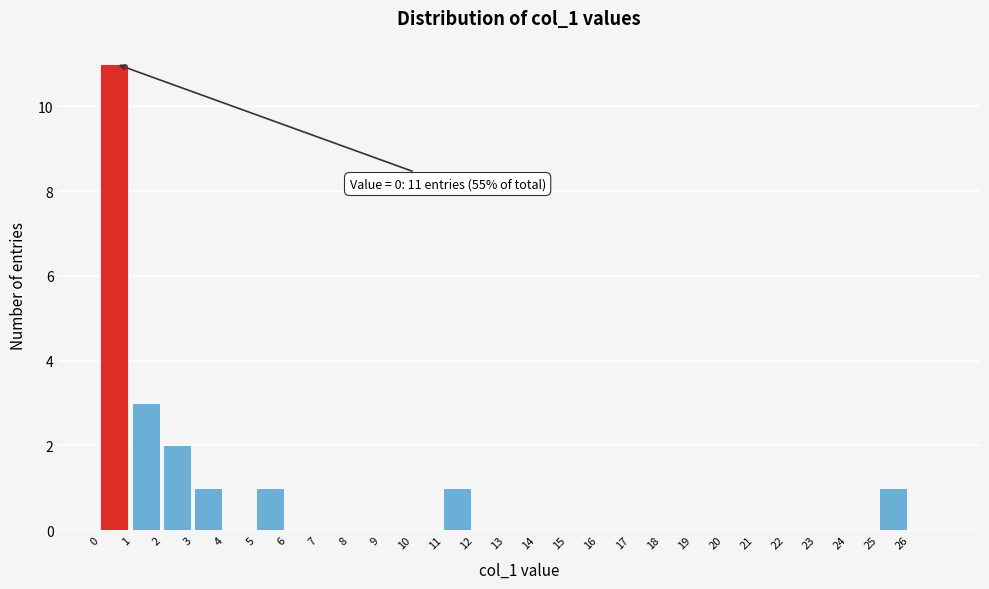

Which range on the x-axis has the tallest bar?

0 to 1